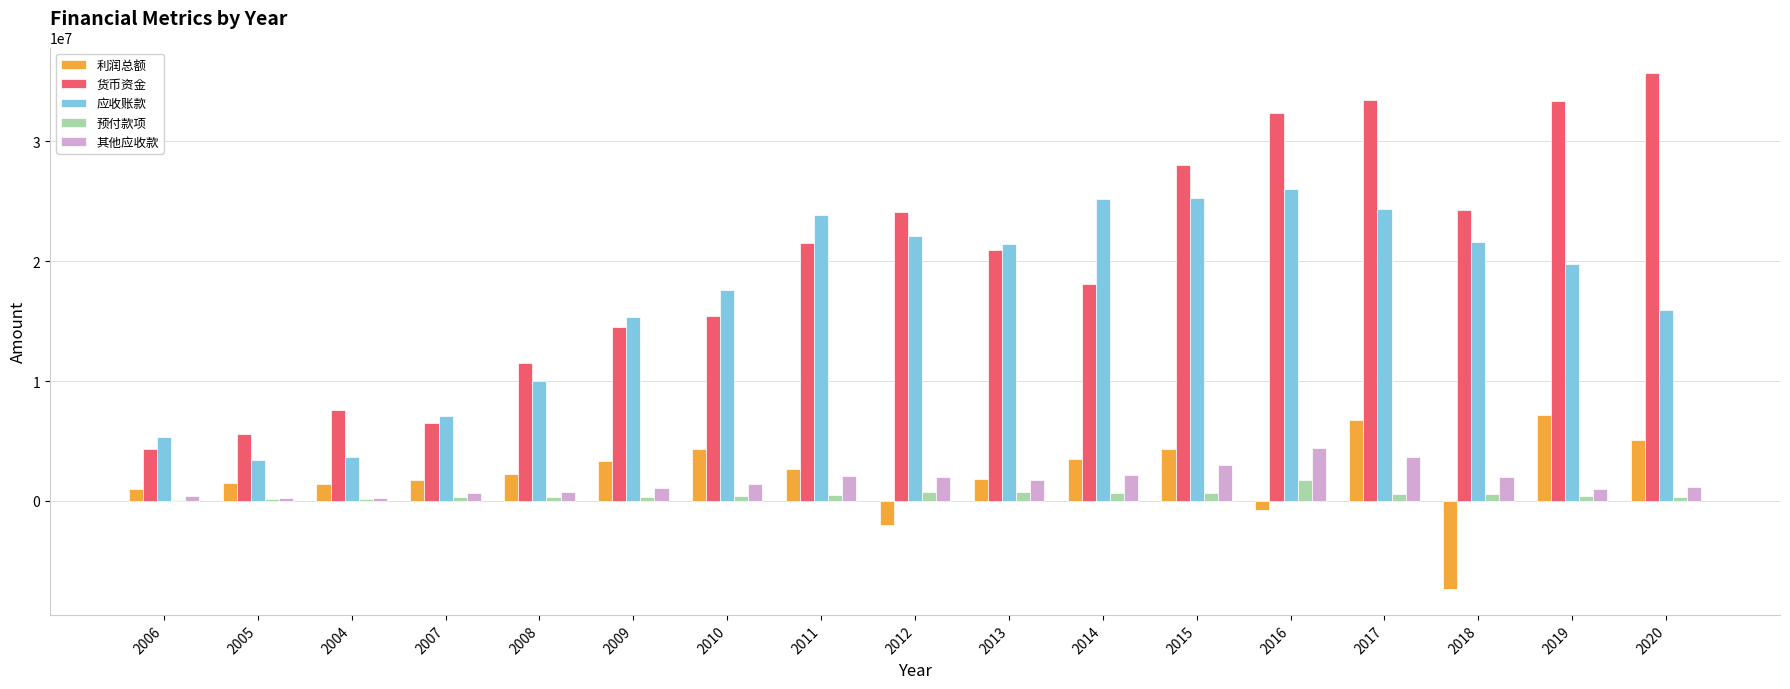

Read the 其他应收款 value at 2015, to the nearest 10.

2970260